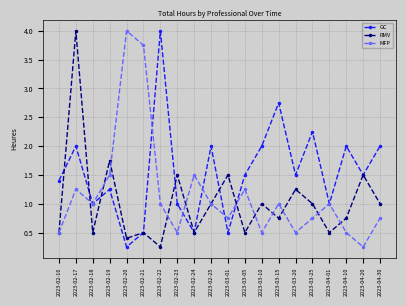

At which category does RMV reach its first local peak?

2023-02-17